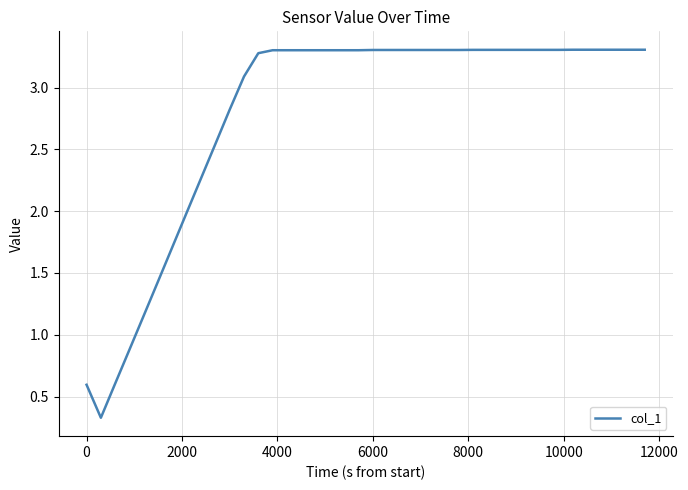

What is the maximum value shown in the chart?

3.3